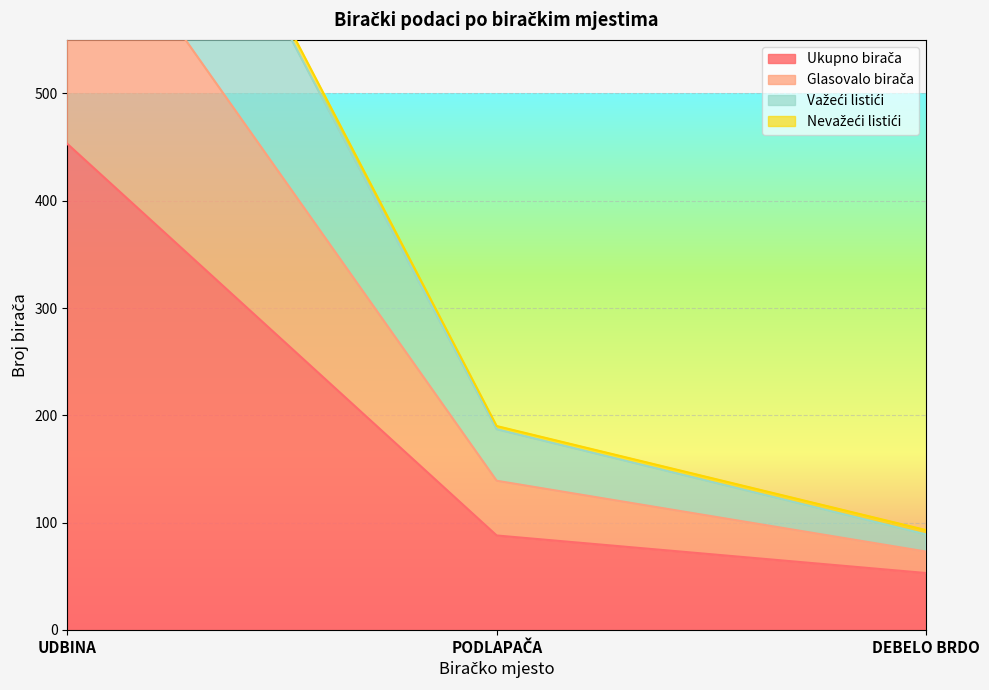

What position from the left is UDBINA?

1